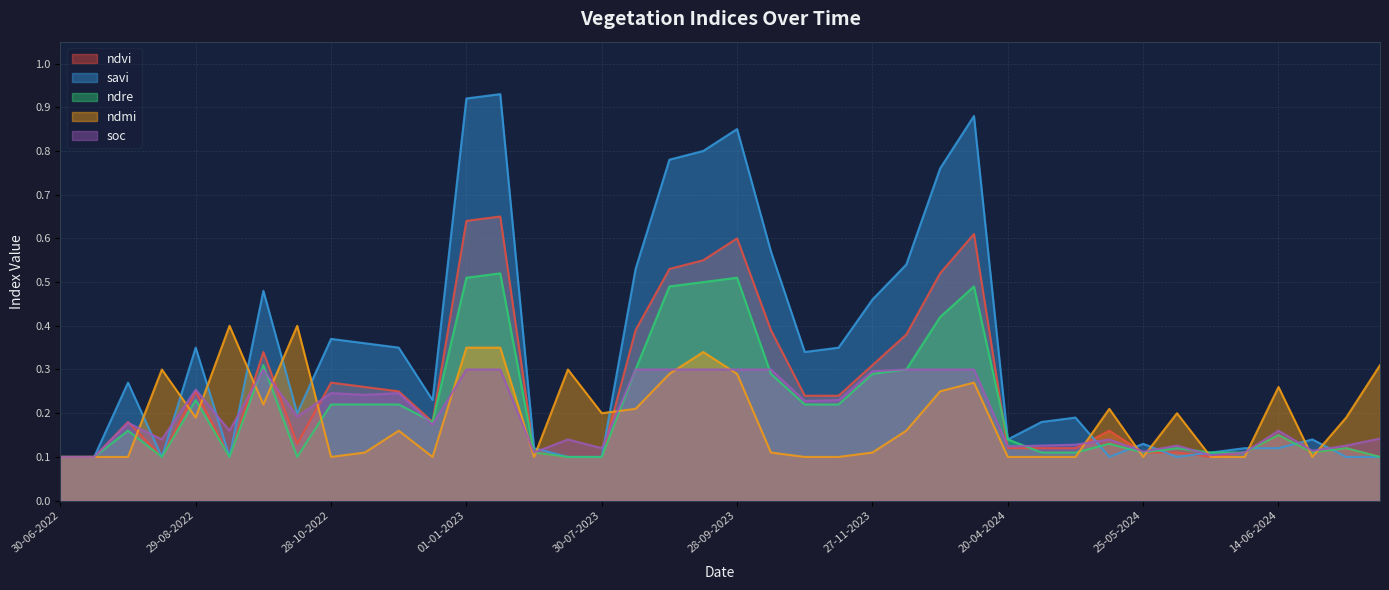

How many series are shown in this chart?

5